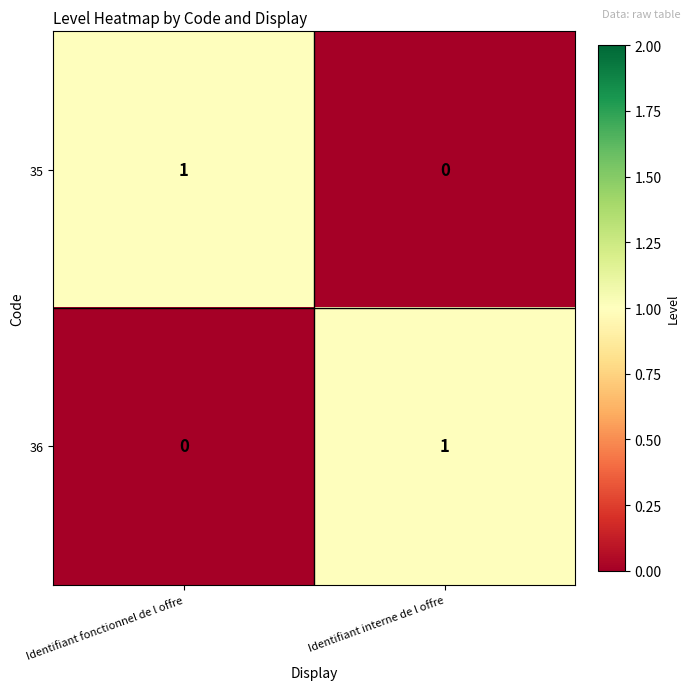

At which label does 35 reach its peak?

Identifiant fonctionnel de l offre